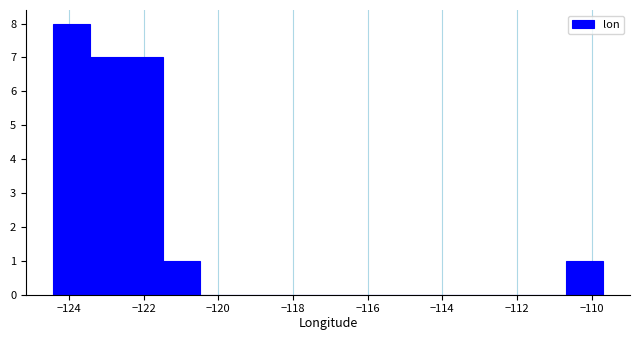

Which range on the x-axis has the tallest bar?

-124.4 to -123.4